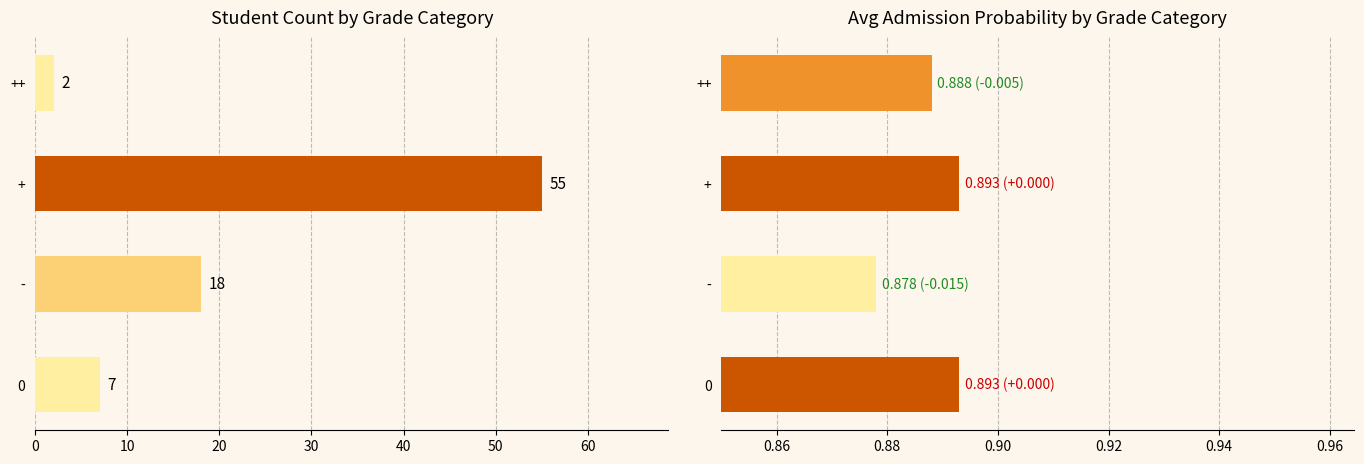

How many groups of bars are there?

4